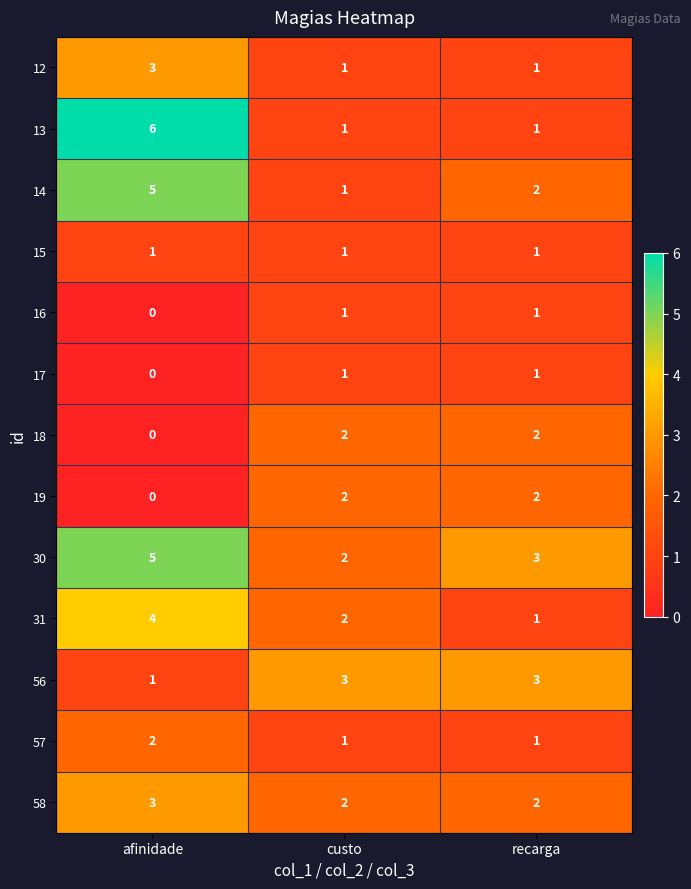

Is it true that 16 equals 0 at recarga?

False